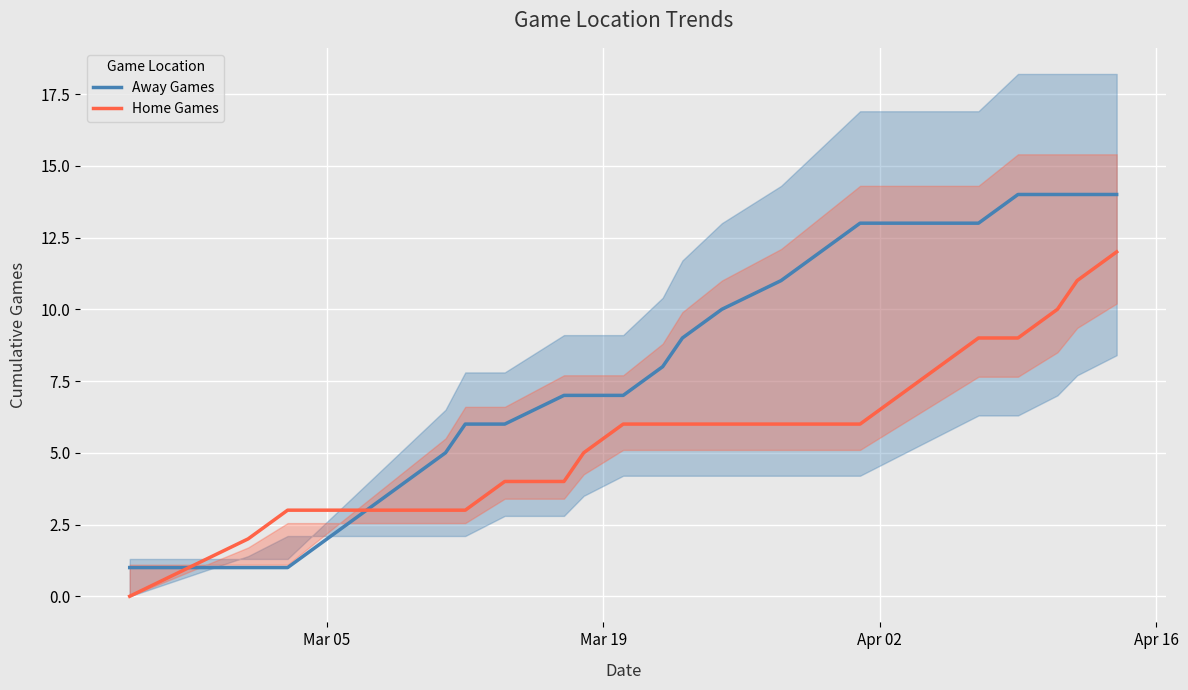

Which series has the largest total across all categories?

Away Games